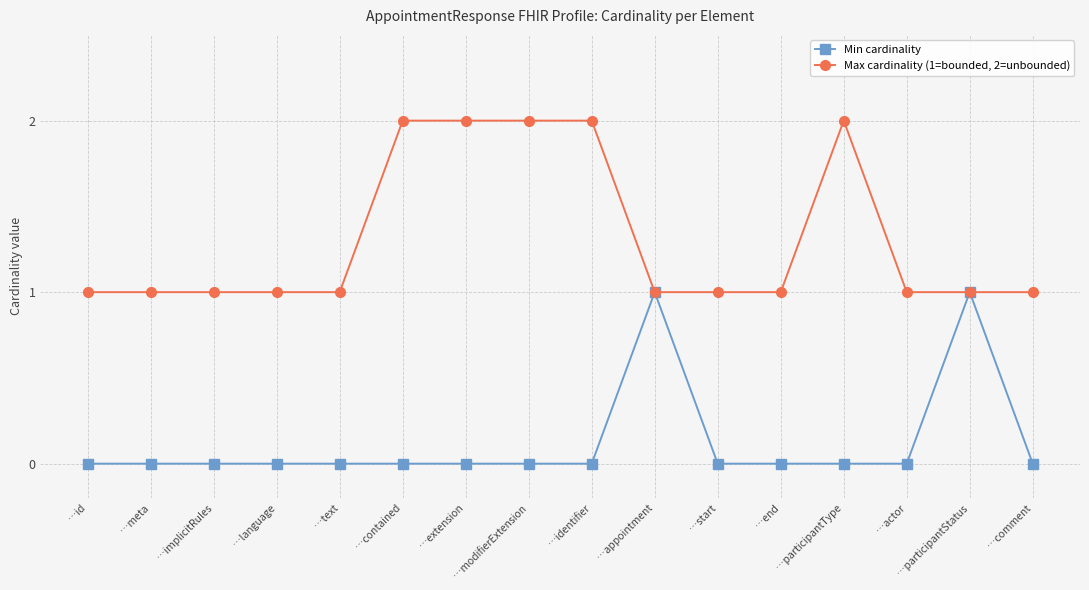

List the series in order of their peak value, lowest first.

Min cardinality, Max cardinality (1=bounded, 2=unbounded)